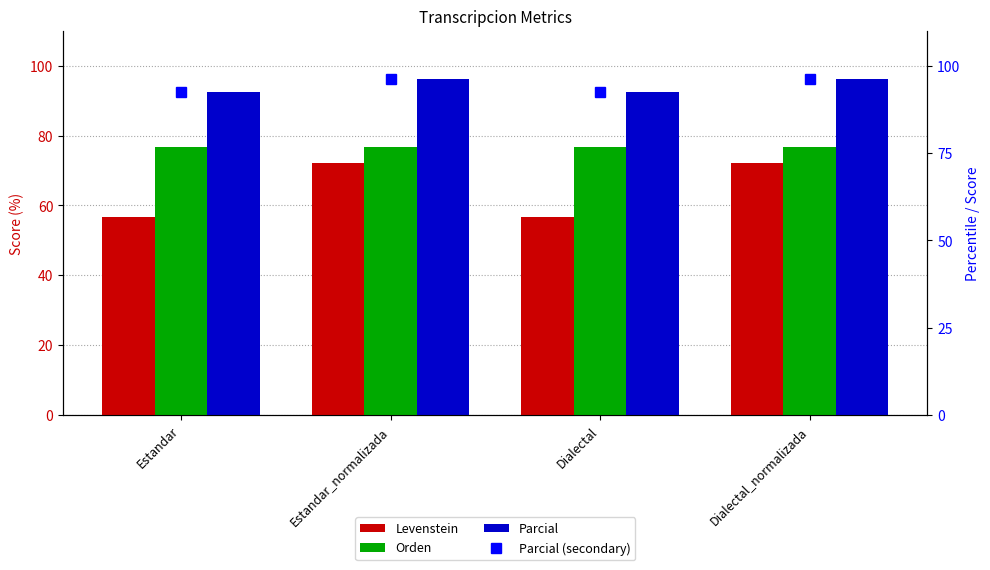

How many groups of bars are there?

4